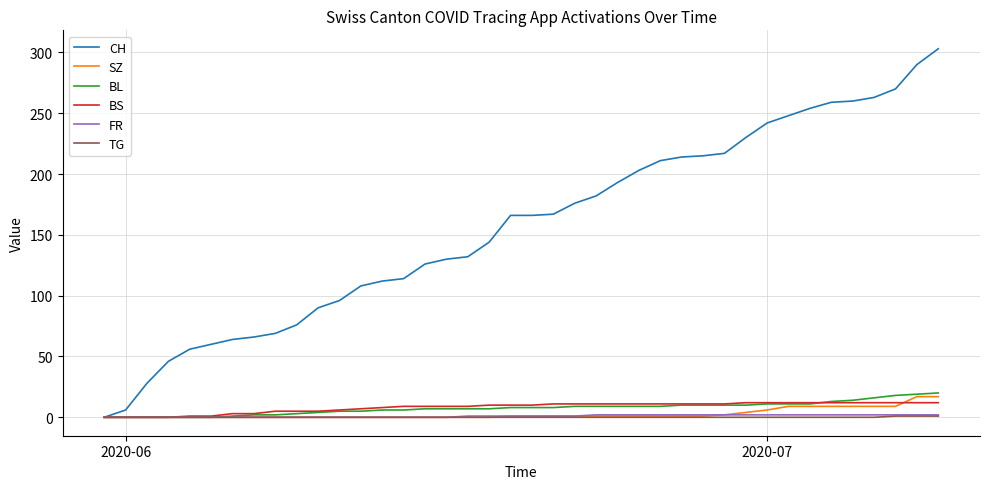

What is the maximum value shown in the chart?

303